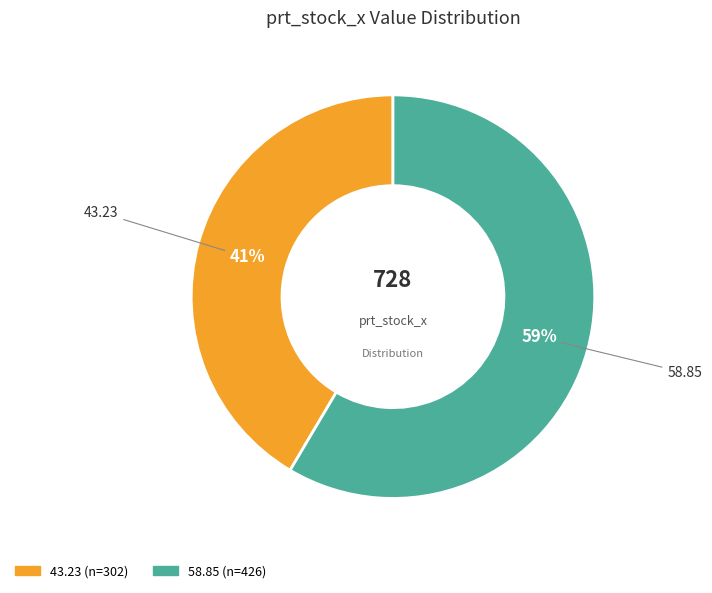

To the nearest percent, what is the combined percentage of 43.23 and 58.85?

100%